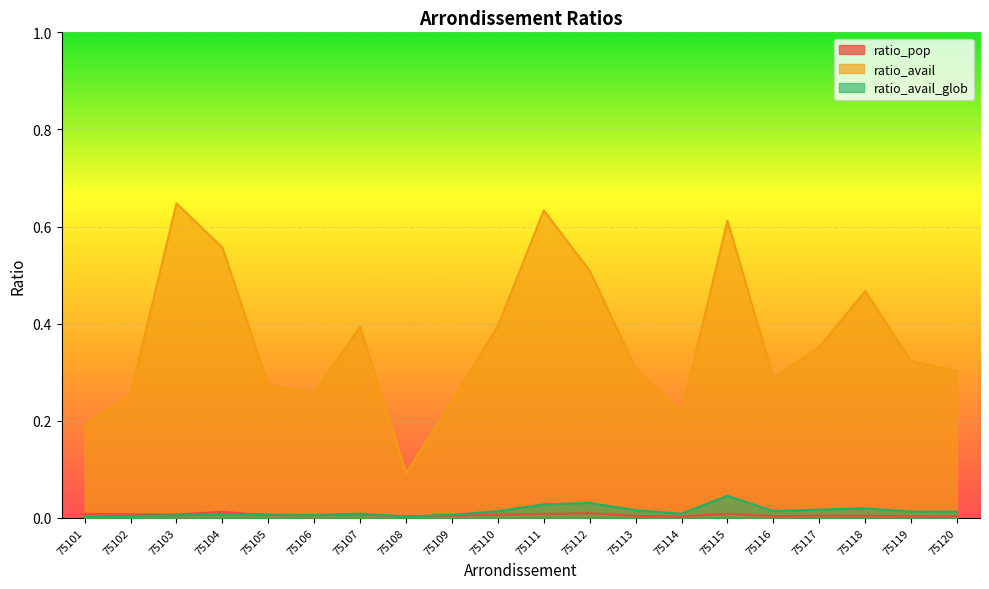

At which category does ratio_pop reach its first local valley?

75103